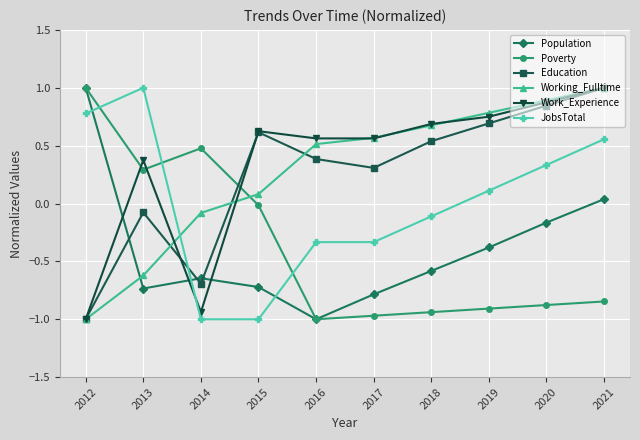

True or false: Poverty has more than 1 interior local peaks.

False